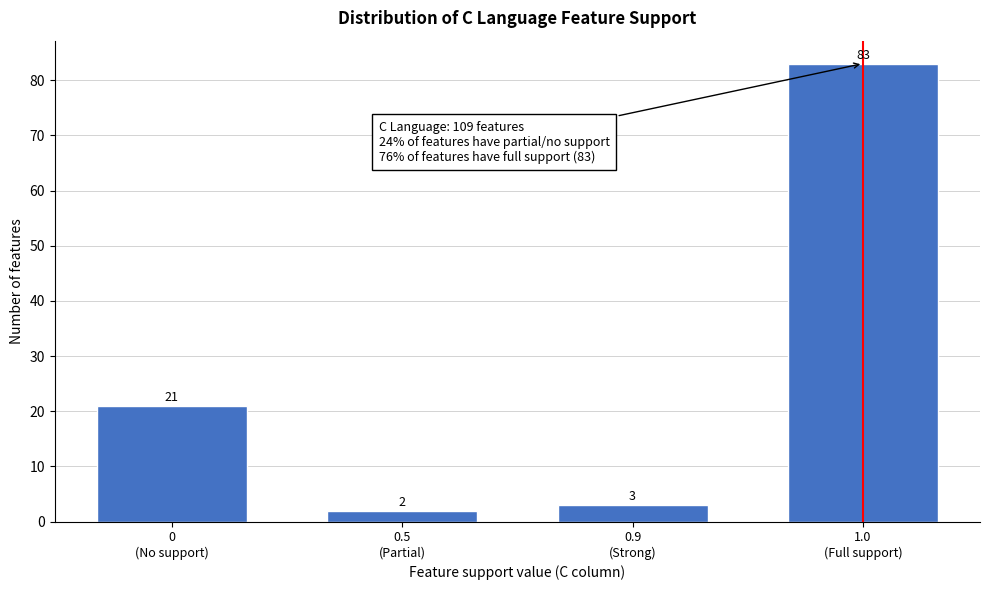

Reading left to right, what are all the values shown in this chart?

21	2	3	83